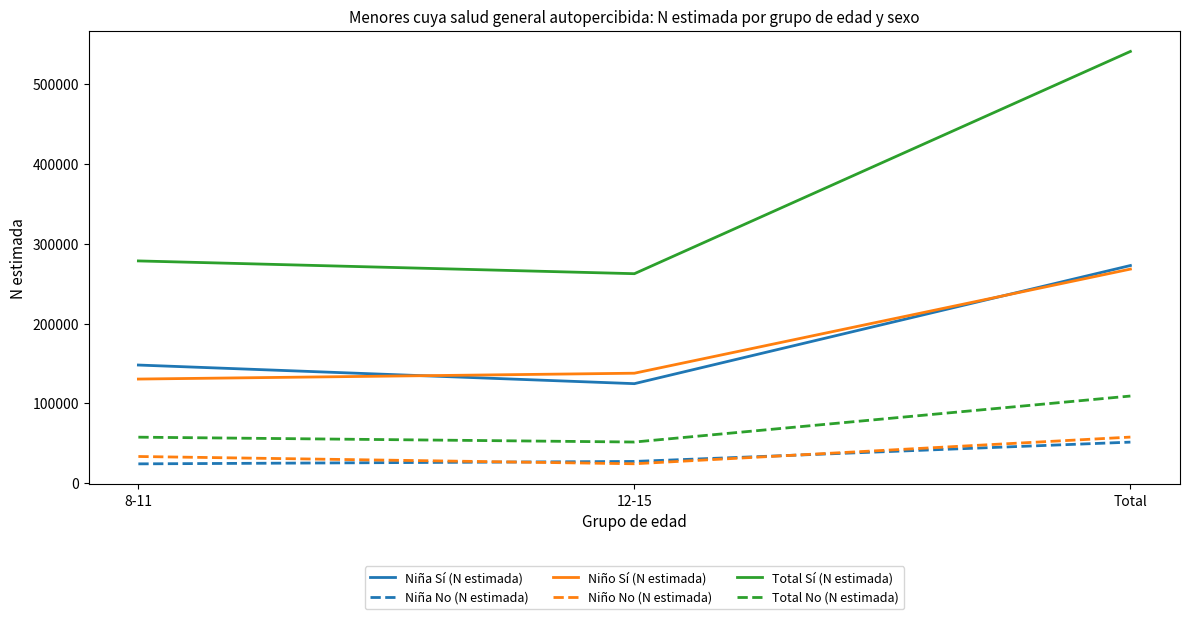

What is the smallest value displayed?

24205